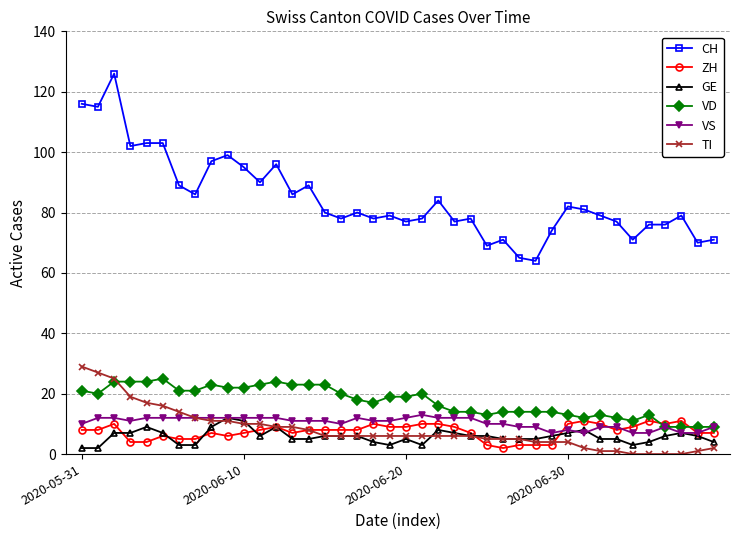

True or false: CH has more than 2 points higher than both neighbors.

True